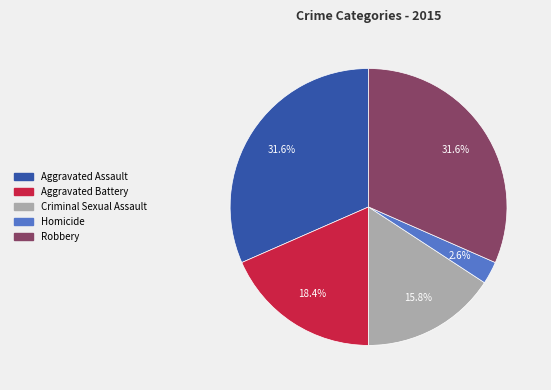

What is the ratio of the value at Robbery to the value at Aggravated Assault?

1.0